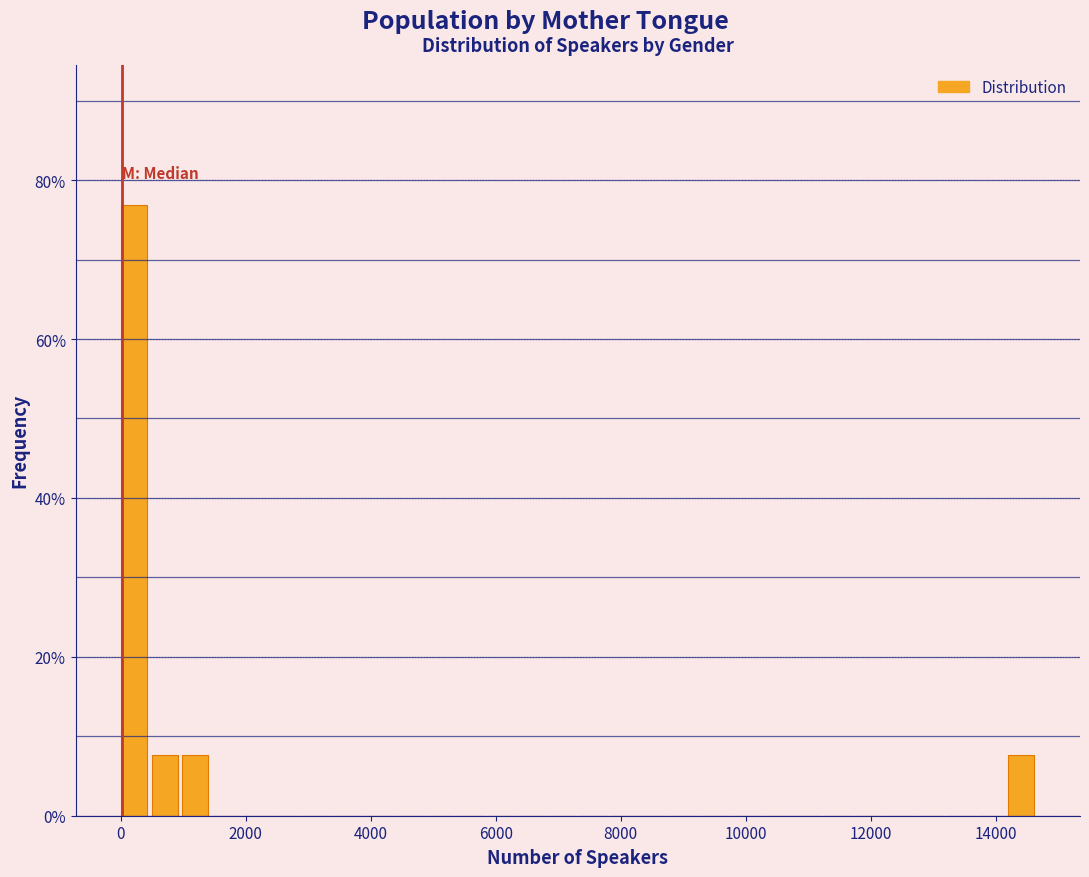

Read against the x-axis, roughly where is the centre of the tallest bar?

200